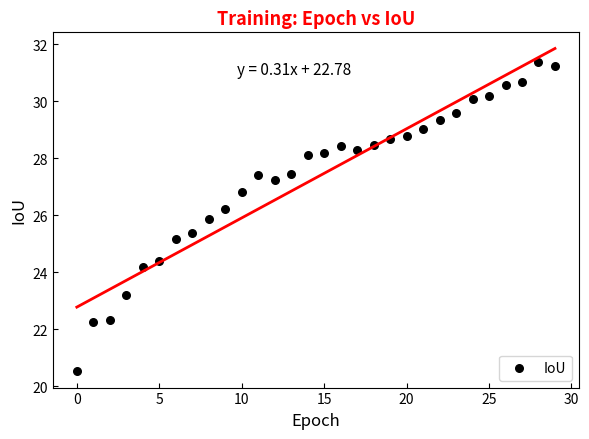

What Y value in the scatter plot is closest to 25?

25.2